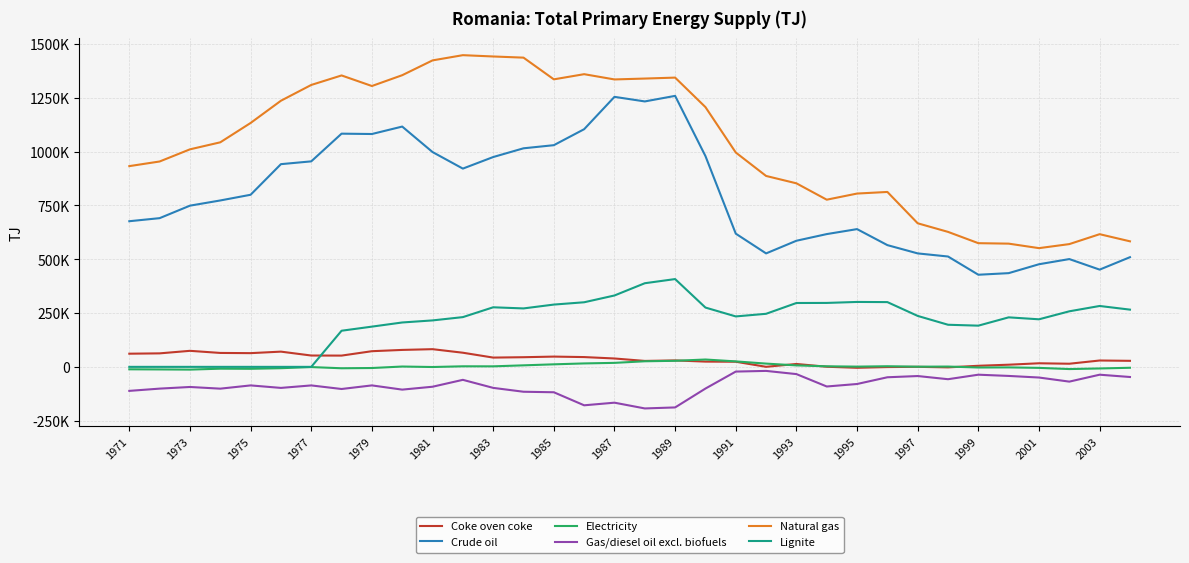

What is the smallest value displayed?

-193234